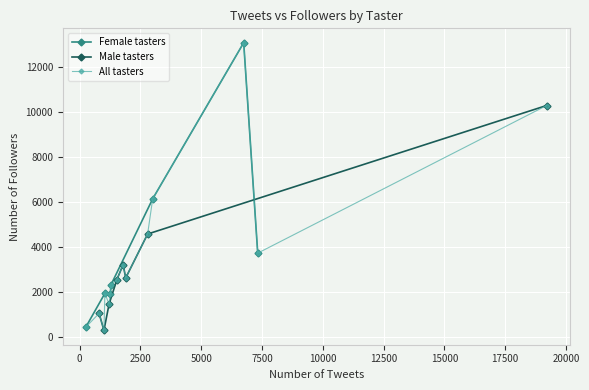

Which has a higher value, 3007 or 1212?

3007